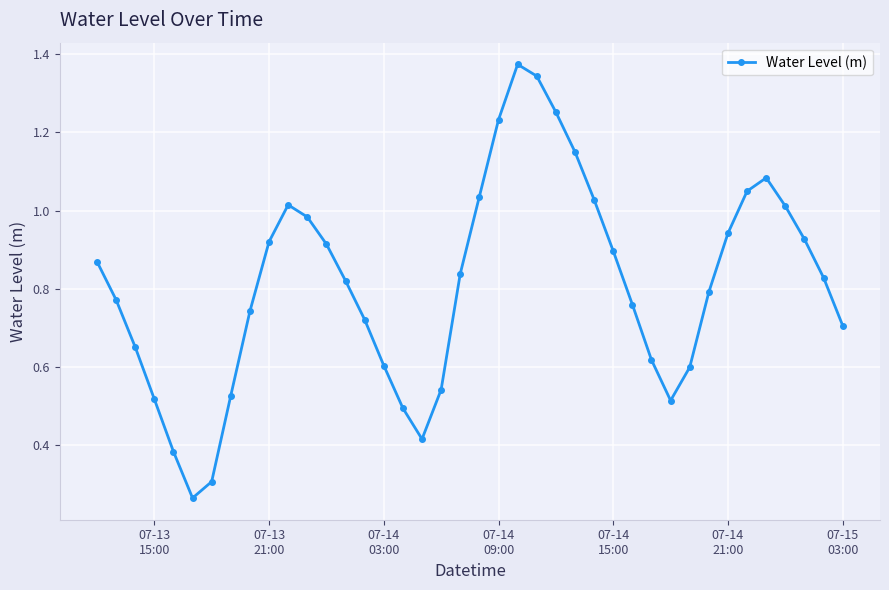

How many interior local peaks (higher than both neighbors) does the data have?

3